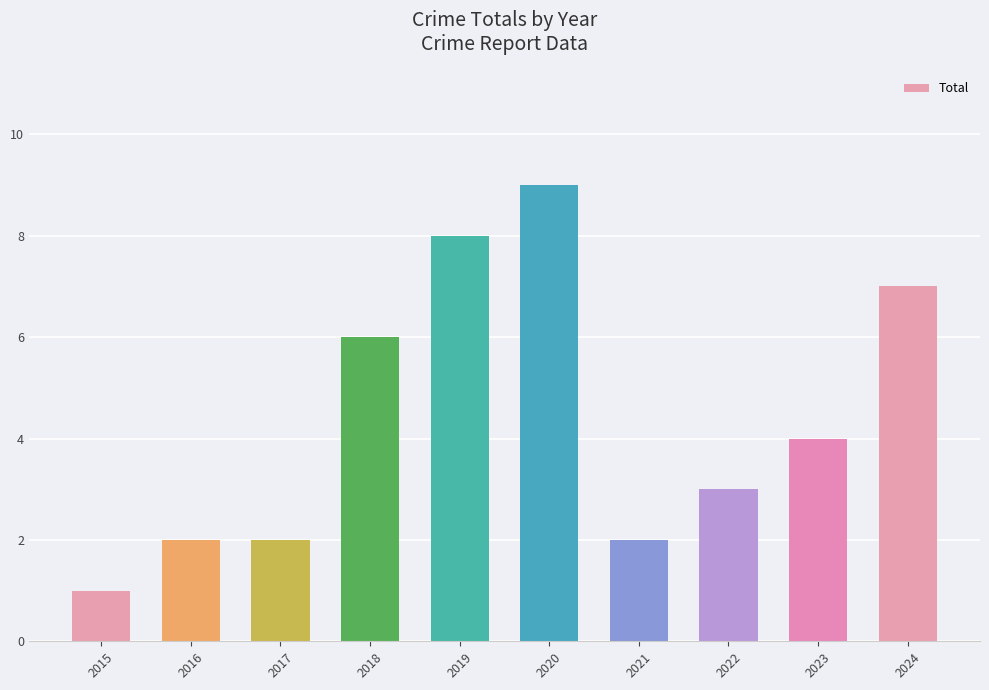

What is the change in value from 2015 to 2022?

+2